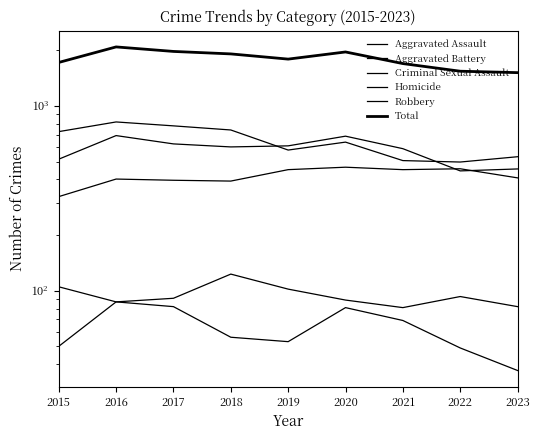

True or false: Aggravated Assault and Criminal Sexual Assault intersect in this chart.

False